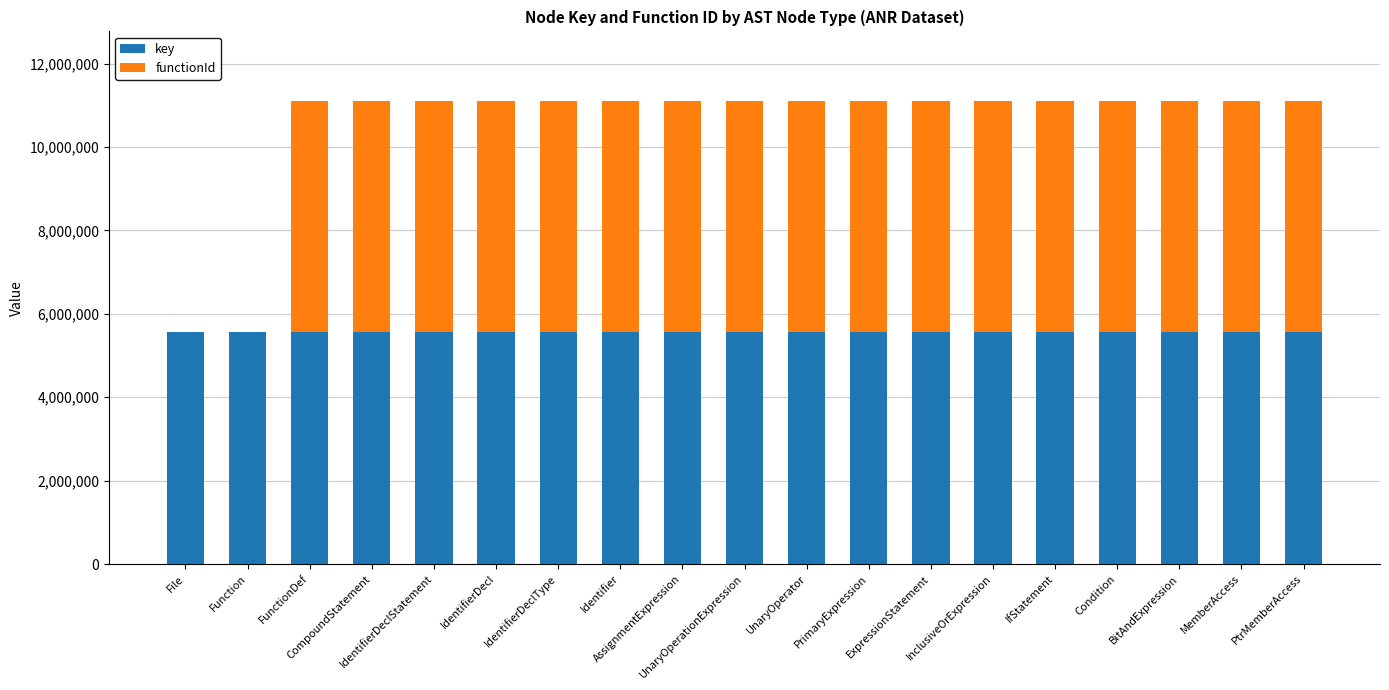

The value of key at Function is 9609545. True or false?

False